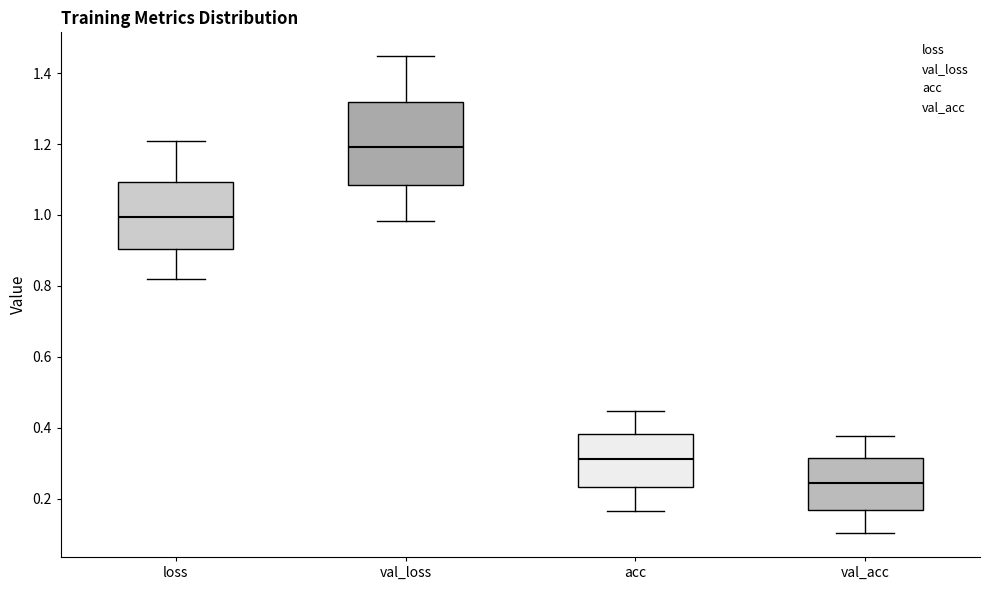

Reading left to right, transcribe this box plot: for each box, give where its median line is, the range the box spans, and where its two whiskers end, as read against the y-axis. The values are not printed on the chart, so give them approximately, as read against the axis.

loss: median 1.00, box 0.90 to 1.10, whiskers 0.82 to 1.20
val_loss: median 1.20, box 1.08 to 1.32, whiskers 0.98 to 1.44
acc: median 0.32, box 0.24 to 0.38, whiskers 0.16 to 0.44
val_acc: median 0.24, box 0.16 to 0.32, whiskers 0.10 to 0.38